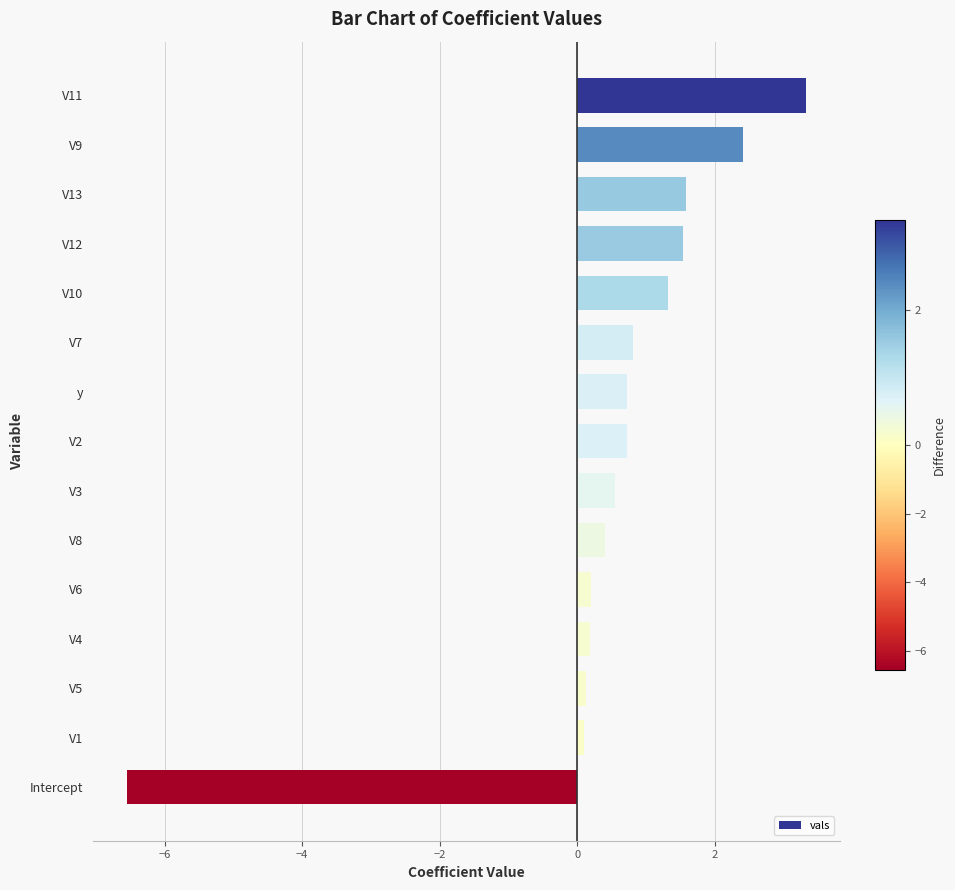

What position from the top is Intercept?

15